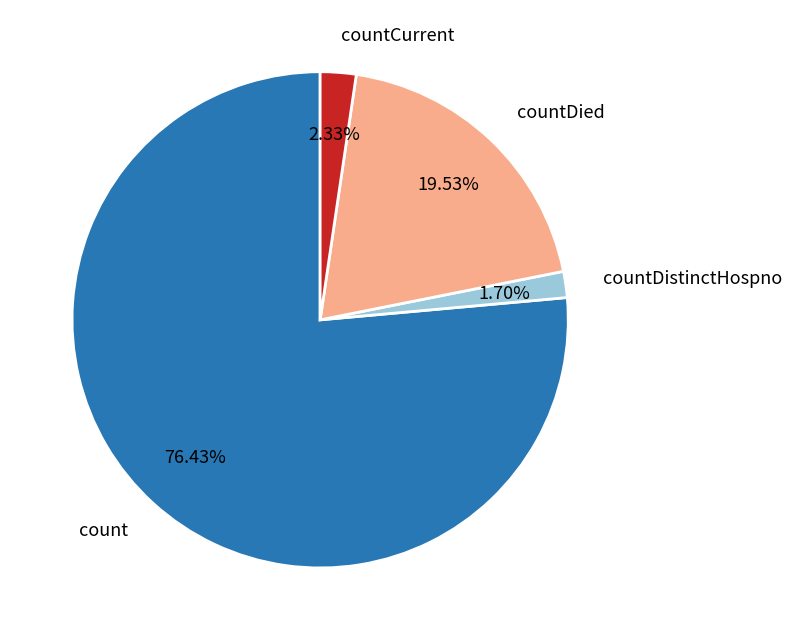

Do countDistinctHospno and count together represent more than half of the pie?

Yes